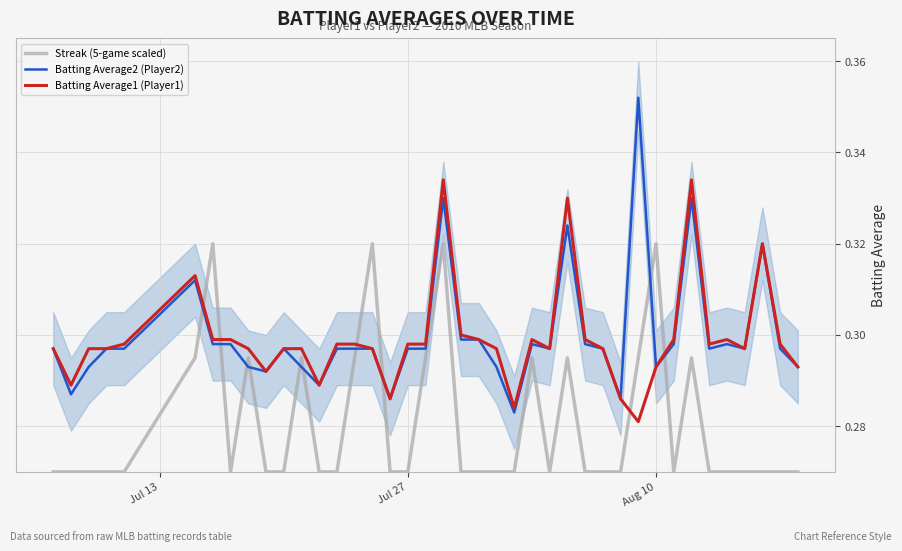

Count the number of data series in this chart.

3